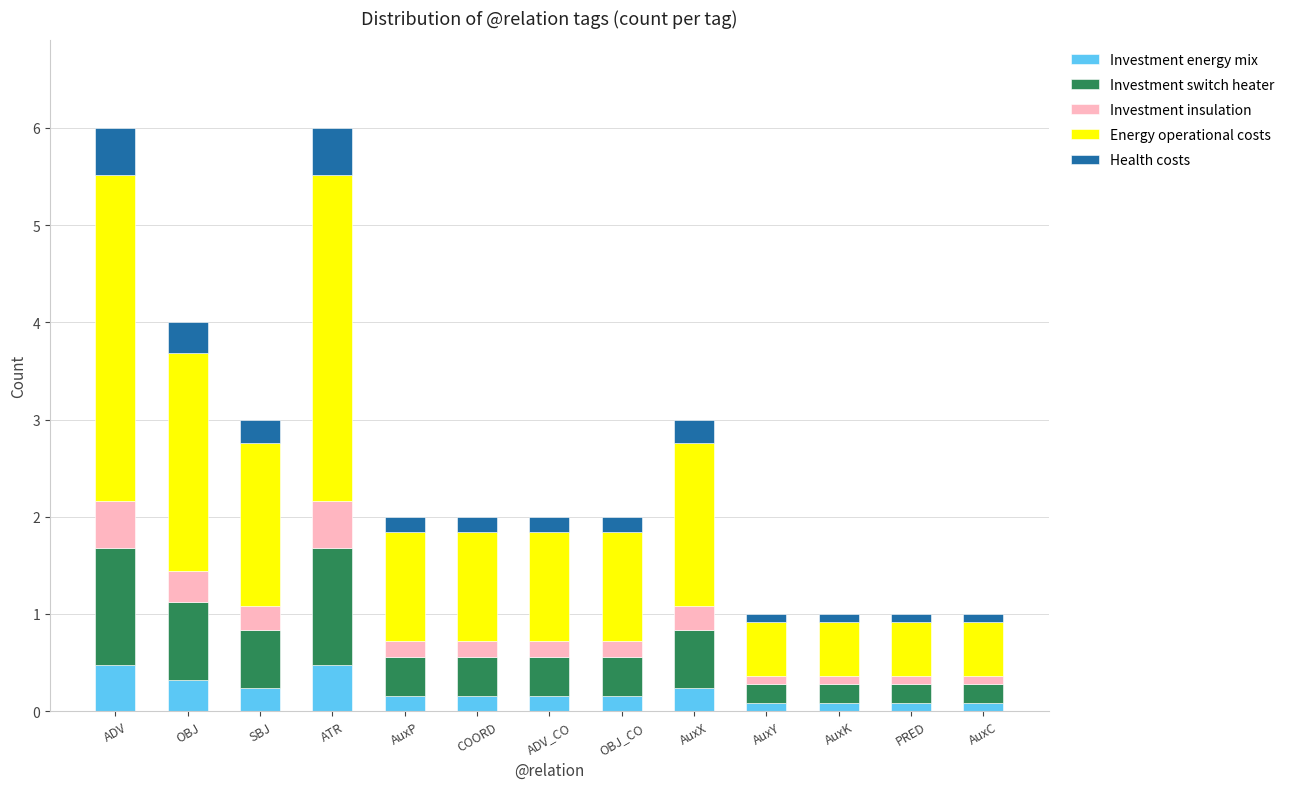

The value of Investment energy mix at OBJ is 0.3. True or false?

True